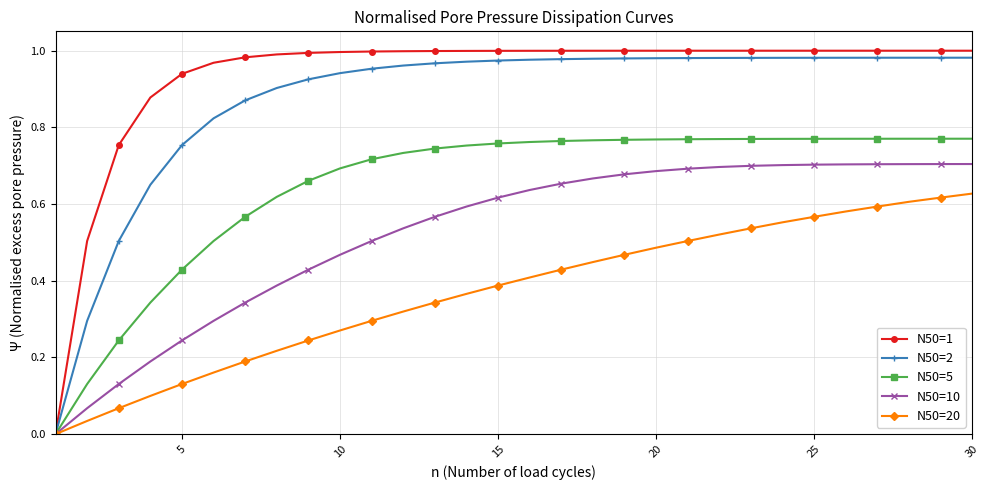

Which series has the largest range (max minus min)?

N50=1